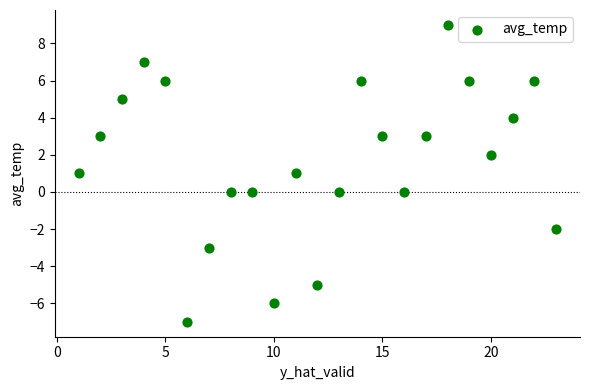

What is the range of Y values (max minus min)?

16